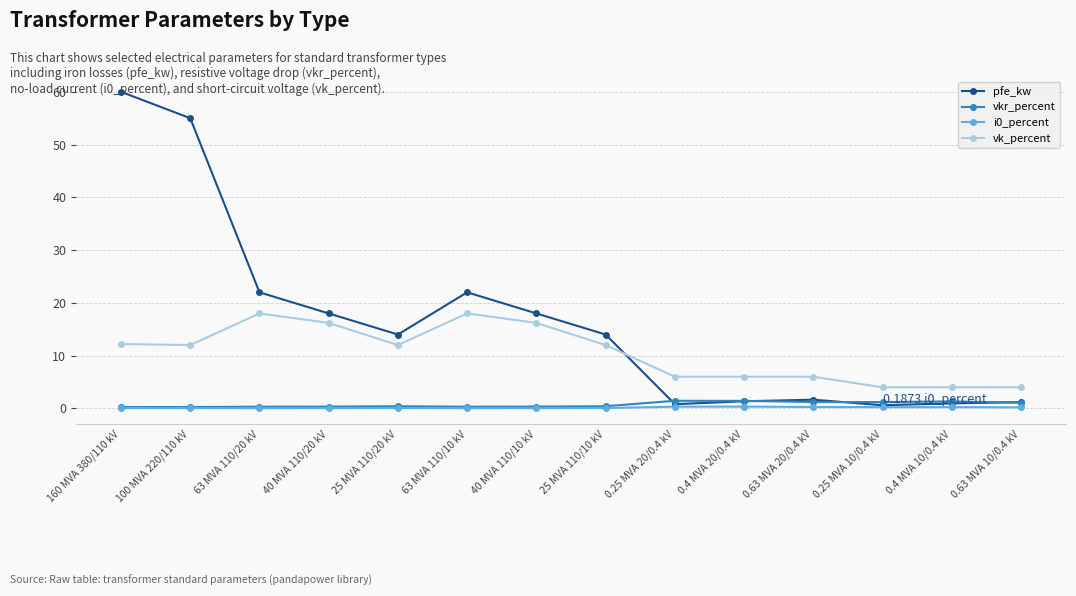

Between 100 MVA 220/110 kV and 0.25 MVA 10/0.4 kV, which series saw the biggest shift?

pfe_kw